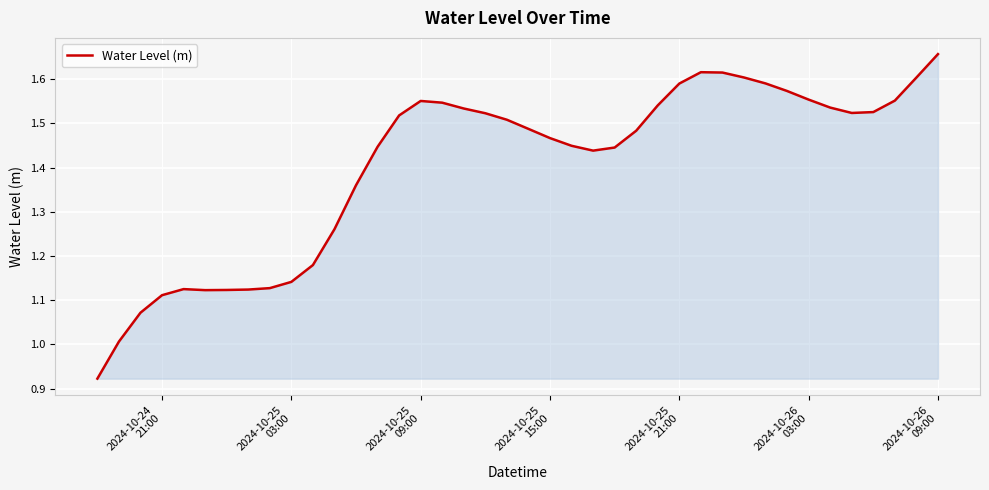

What is the difference between the maximum and minimum values?

0.7